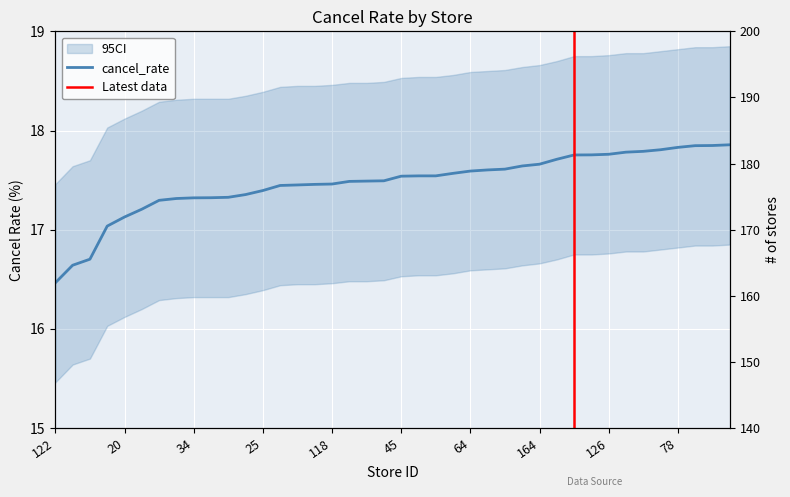

What position from the left is 25?

13